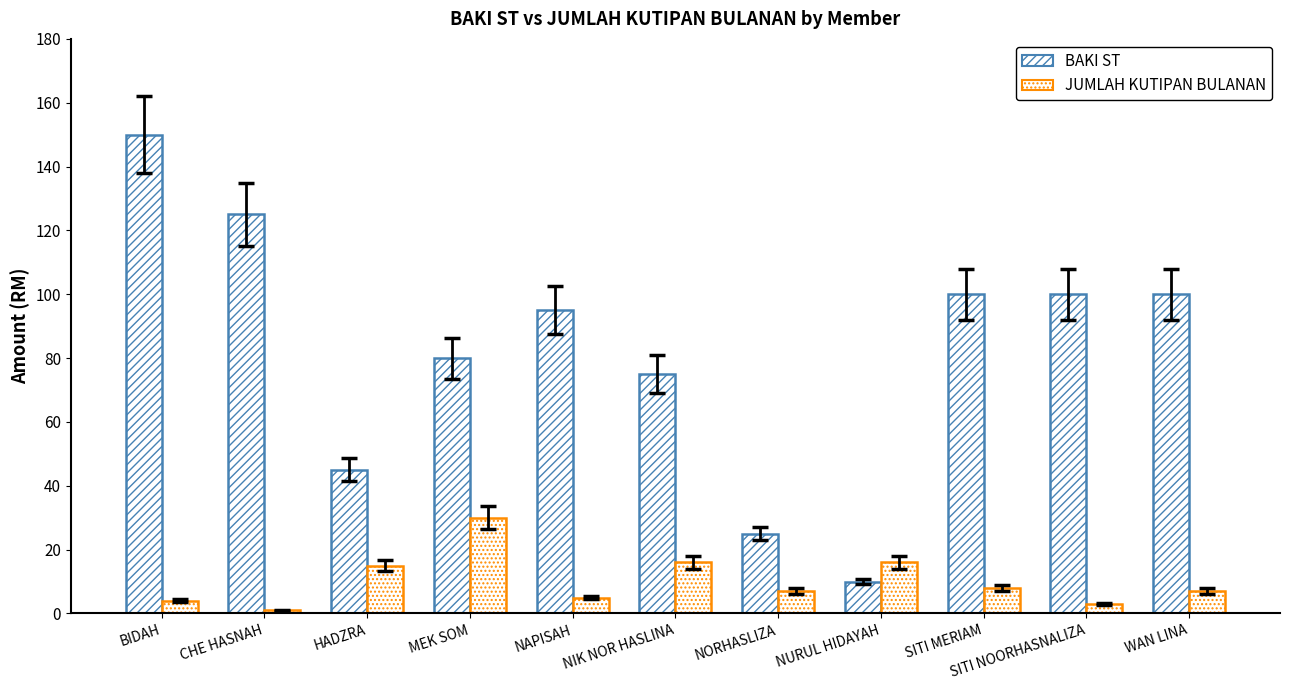

What is the difference between the highest and lowest values at NIK NOR HASLINA?

59